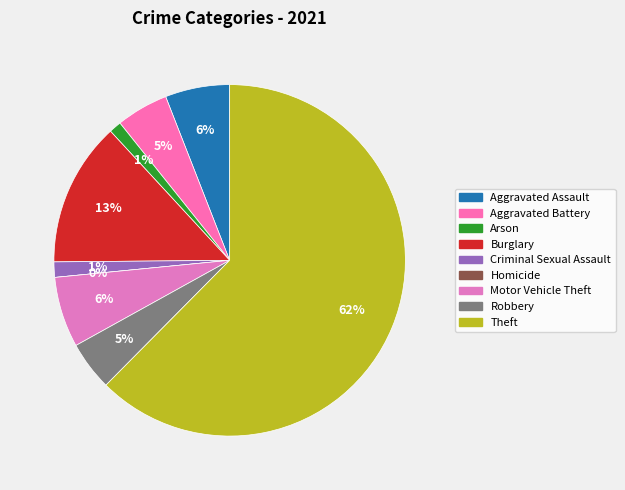

The Arson slice represents 12% of the pie. True or false?

False